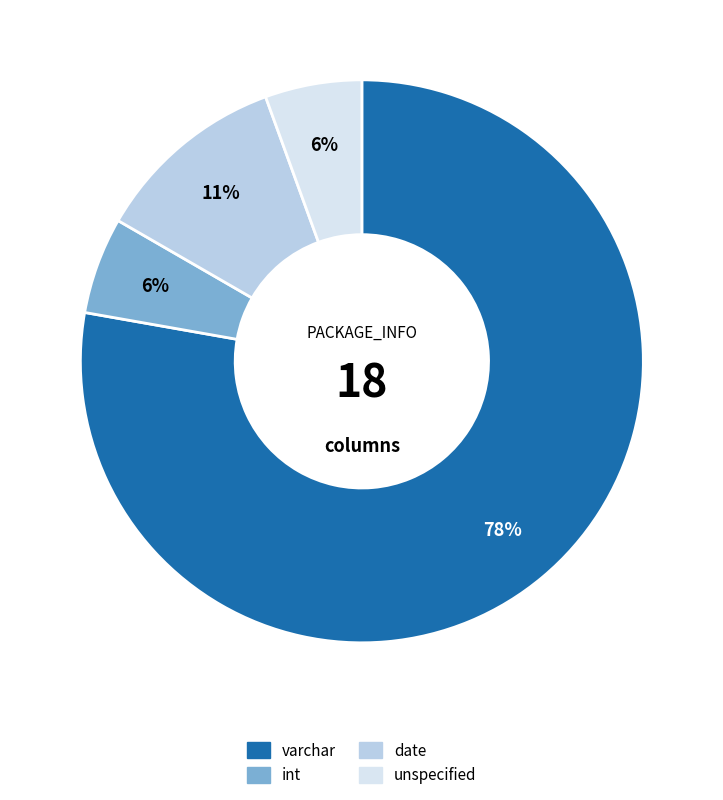

Is there any slice that represents more than half of the pie?

Yes